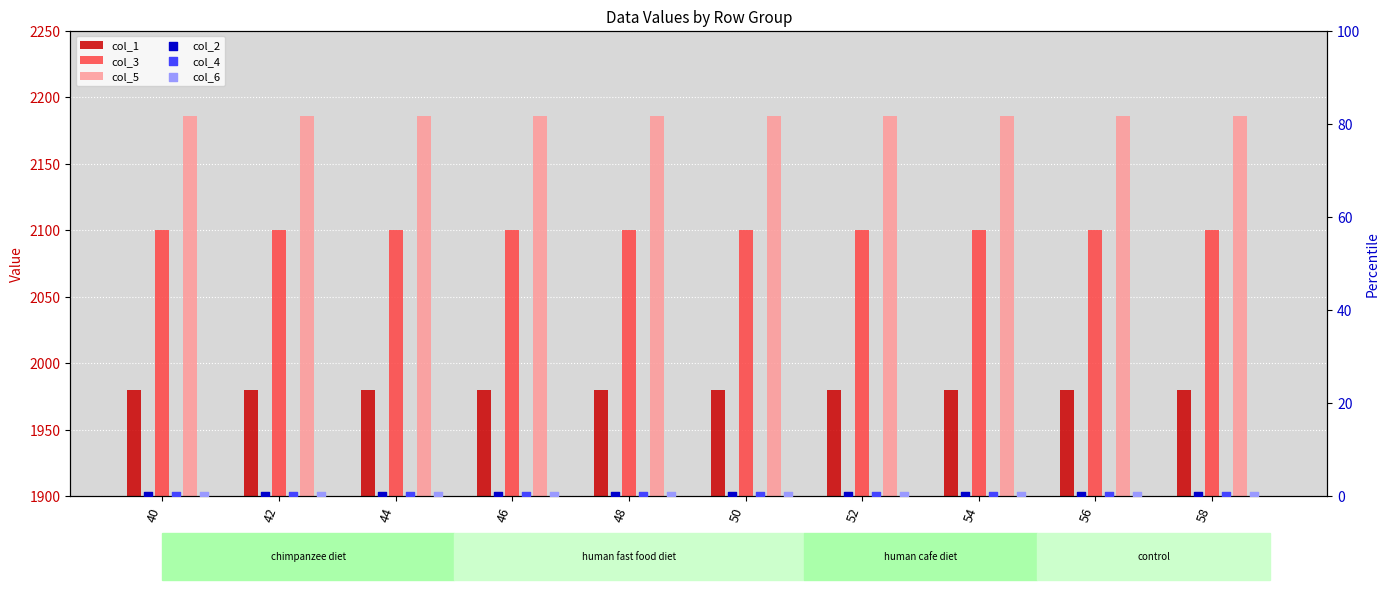

At which category is the sum across all series the highest?

40